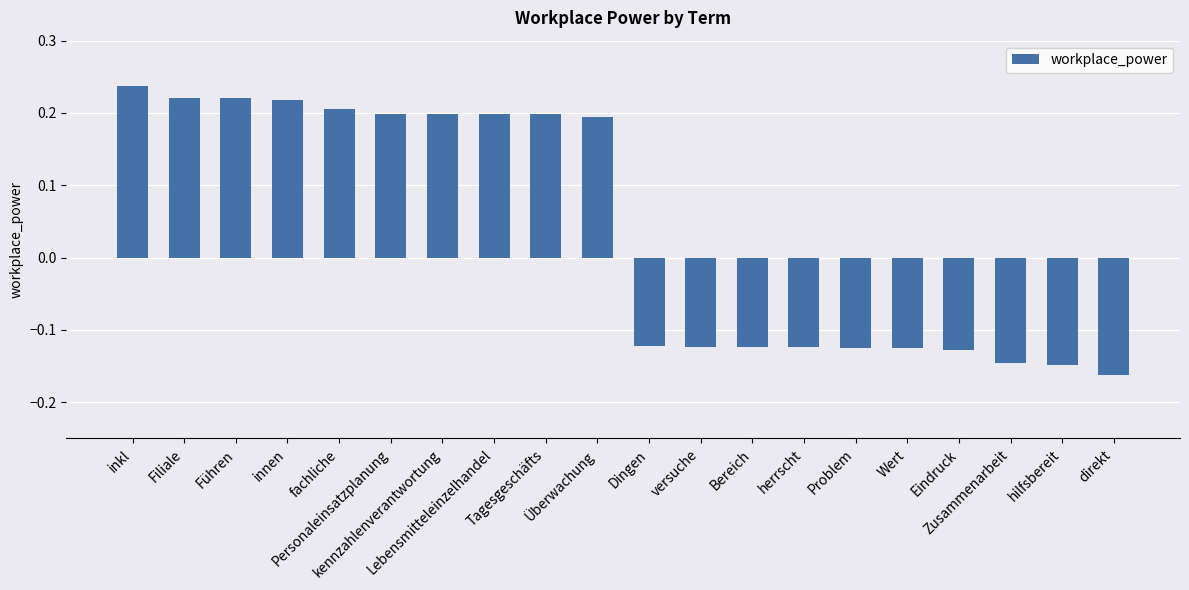

True or false: the data shows 0.2 at Führen.

True